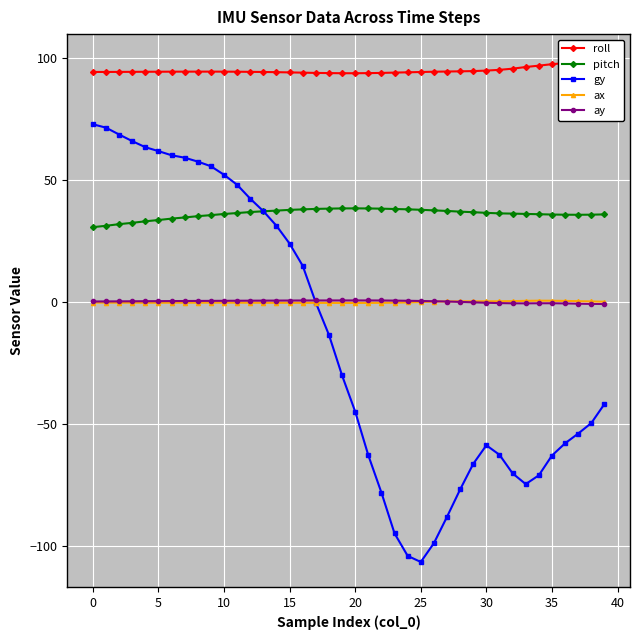

What is the average value of the ax series?

-0.1